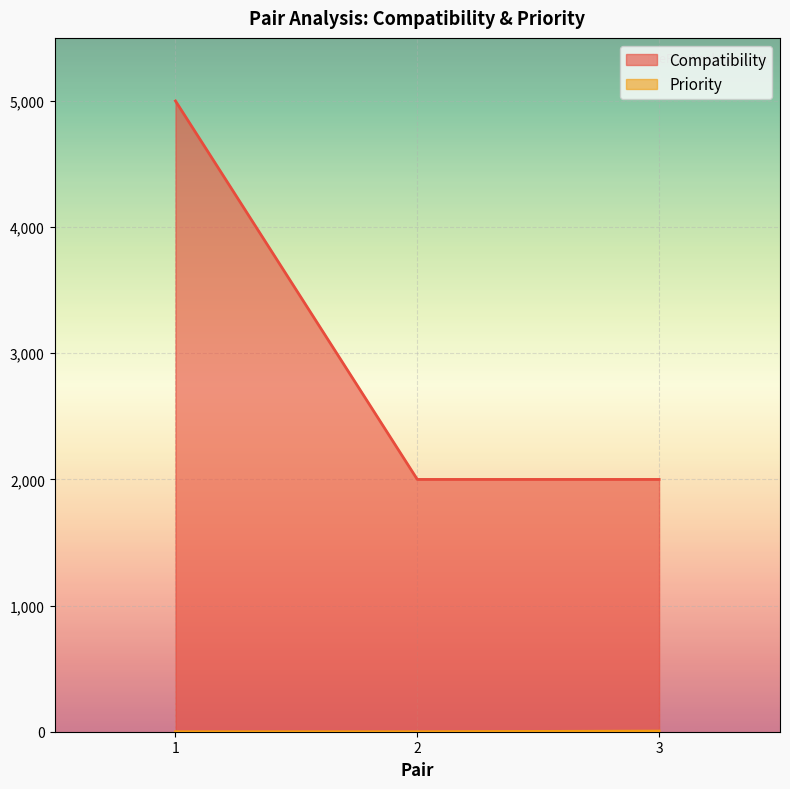

How many lines are shown in the chart?

2